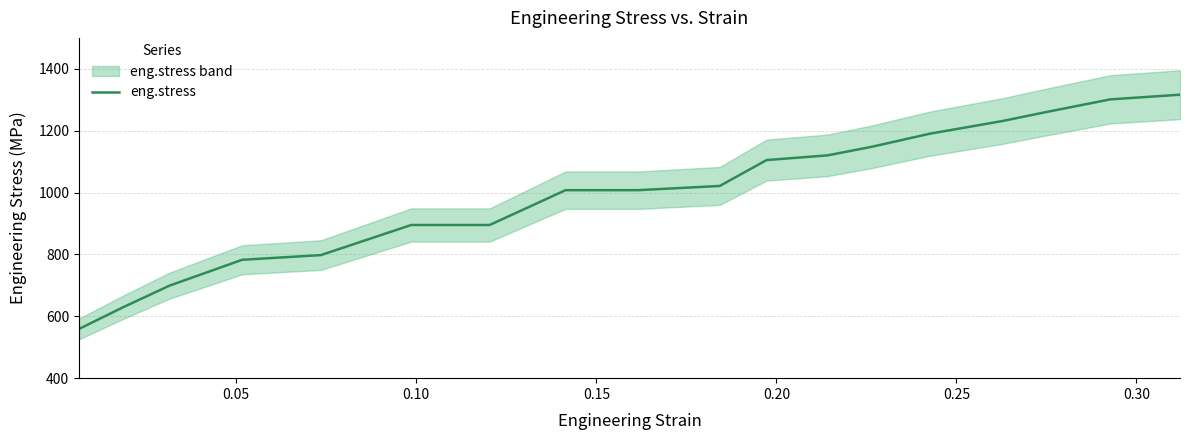

What is the maximum value shown in the chart?

1316.4